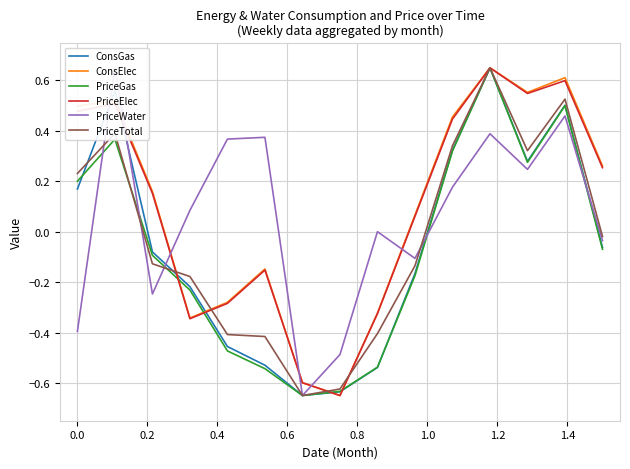

How many data points in ConsGas are less than 0?

9